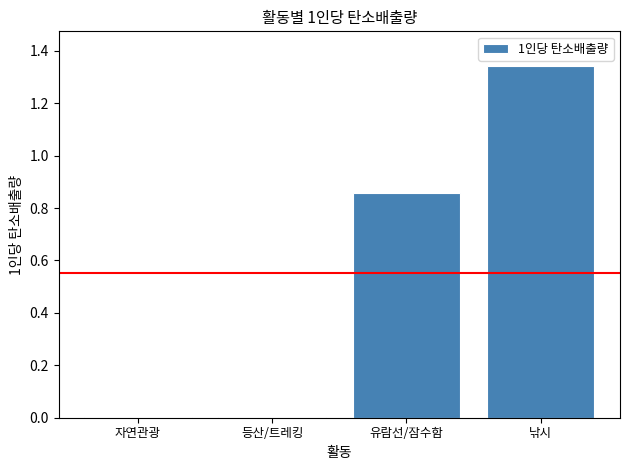

Which label corresponds to the largest value in the chart?

낚시